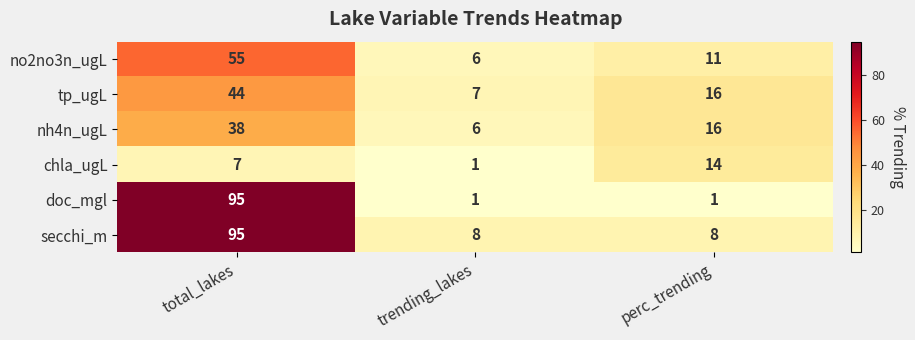

Reading right to left, list all the values displayed in this chart.

no2no3n_ugL: perc_trending=11	trending_lakes=6	total_lakes=55
tp_ugL: perc_trending=16	trending_lakes=7	total_lakes=44
nh4n_ugL: perc_trending=16	trending_lakes=6	total_lakes=38
chla_ugL: perc_trending=14	trending_lakes=1	total_lakes=7
doc_mgl: perc_trending=1	trending_lakes=1	total_lakes=95
secchi_m: perc_trending=8	trending_lakes=8	total_lakes=95